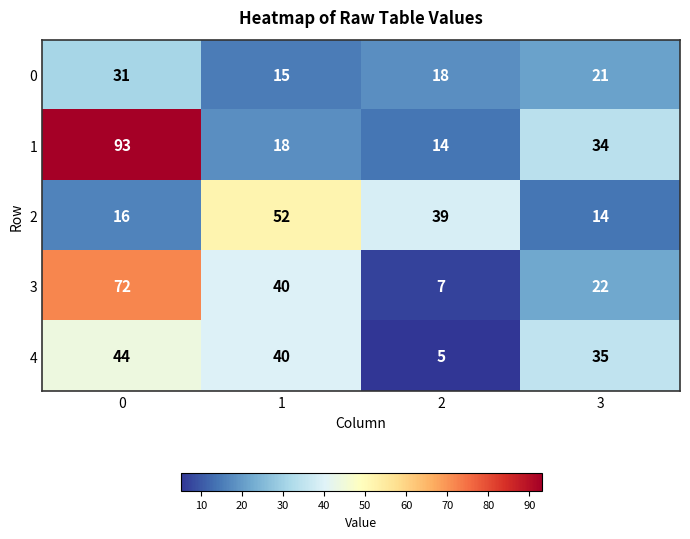

True or false: 4 has a value of 40 at 1.

True